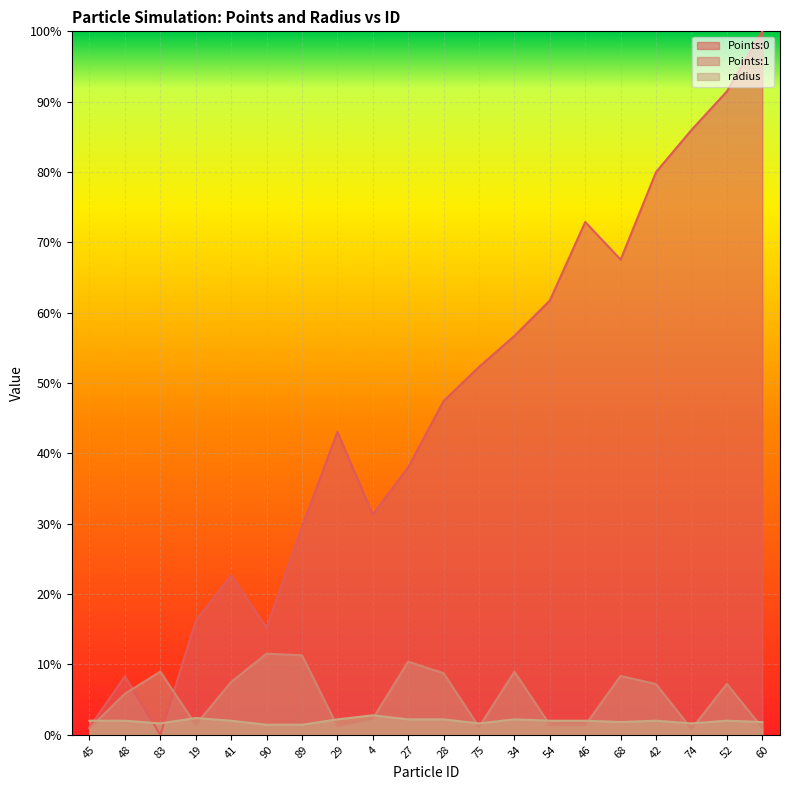

Where is the first local maximum for Points:0?

48